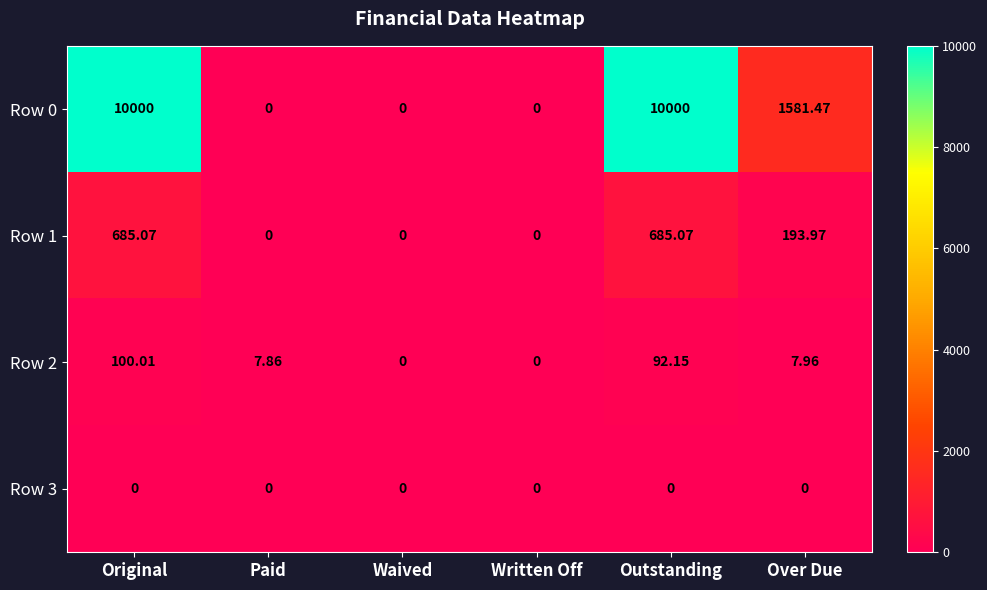

How many data points does each series have?

6